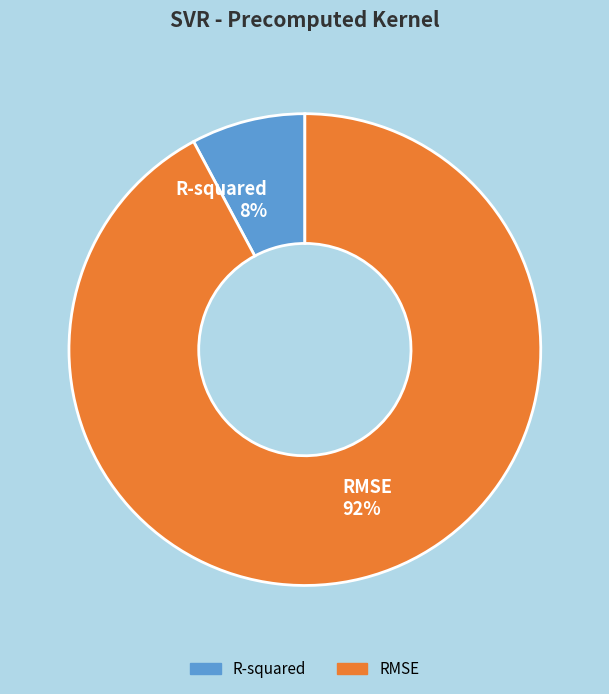

To the nearest percent, what portion does RMSE represent?

92%